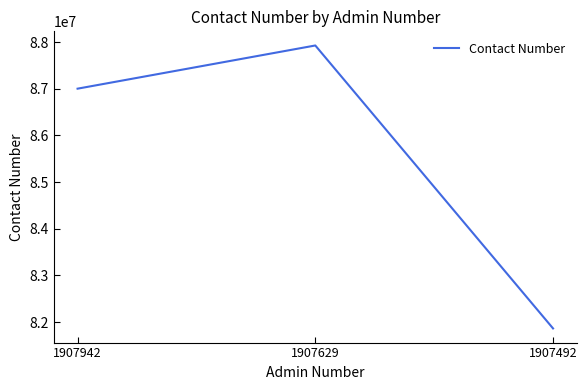

What is the average value?

85598549